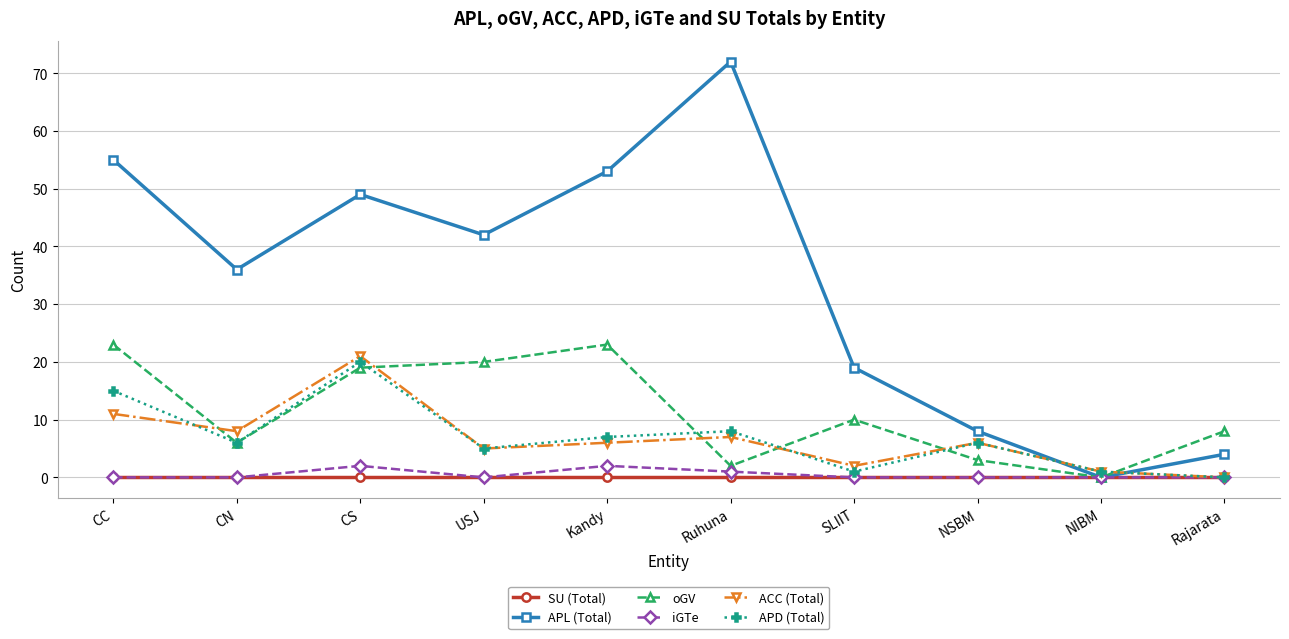

True or false: oGV has a value of 20 at USJ.

True